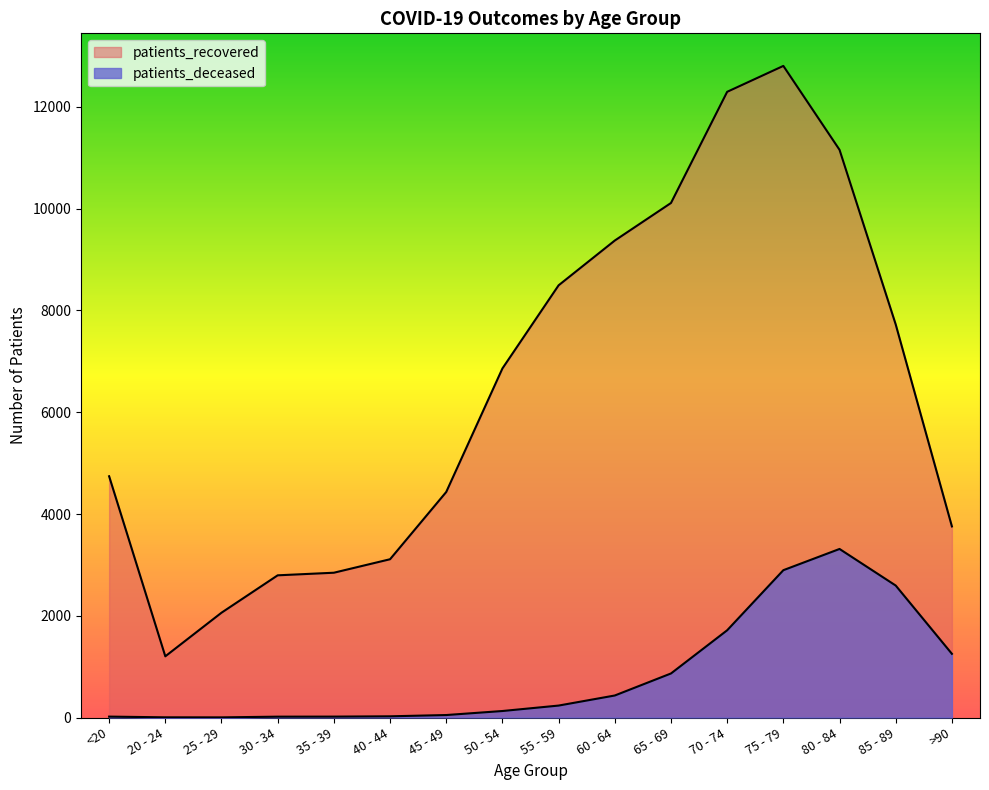

In patients_recovered, how many points are lower than both neighbors (excluding endpoints)?

1